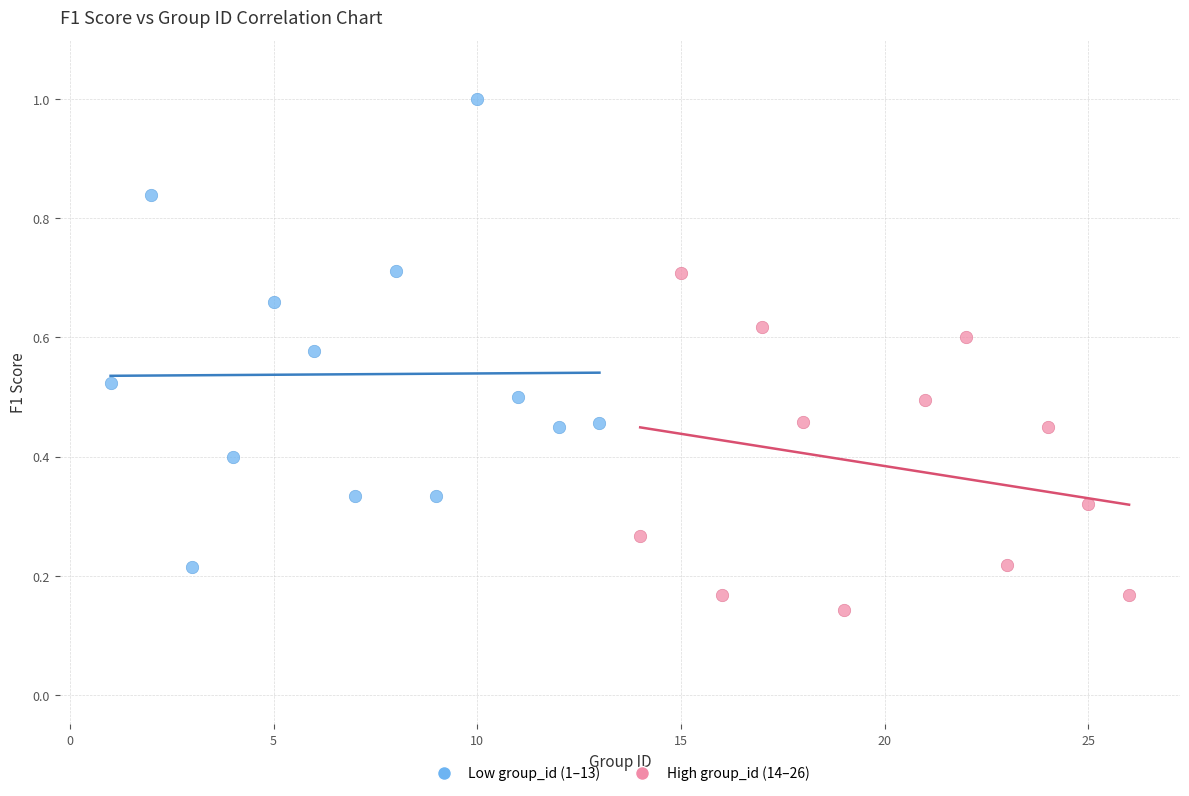

Which series reaches the minimum Y coordinate?

High group_id (14–26)